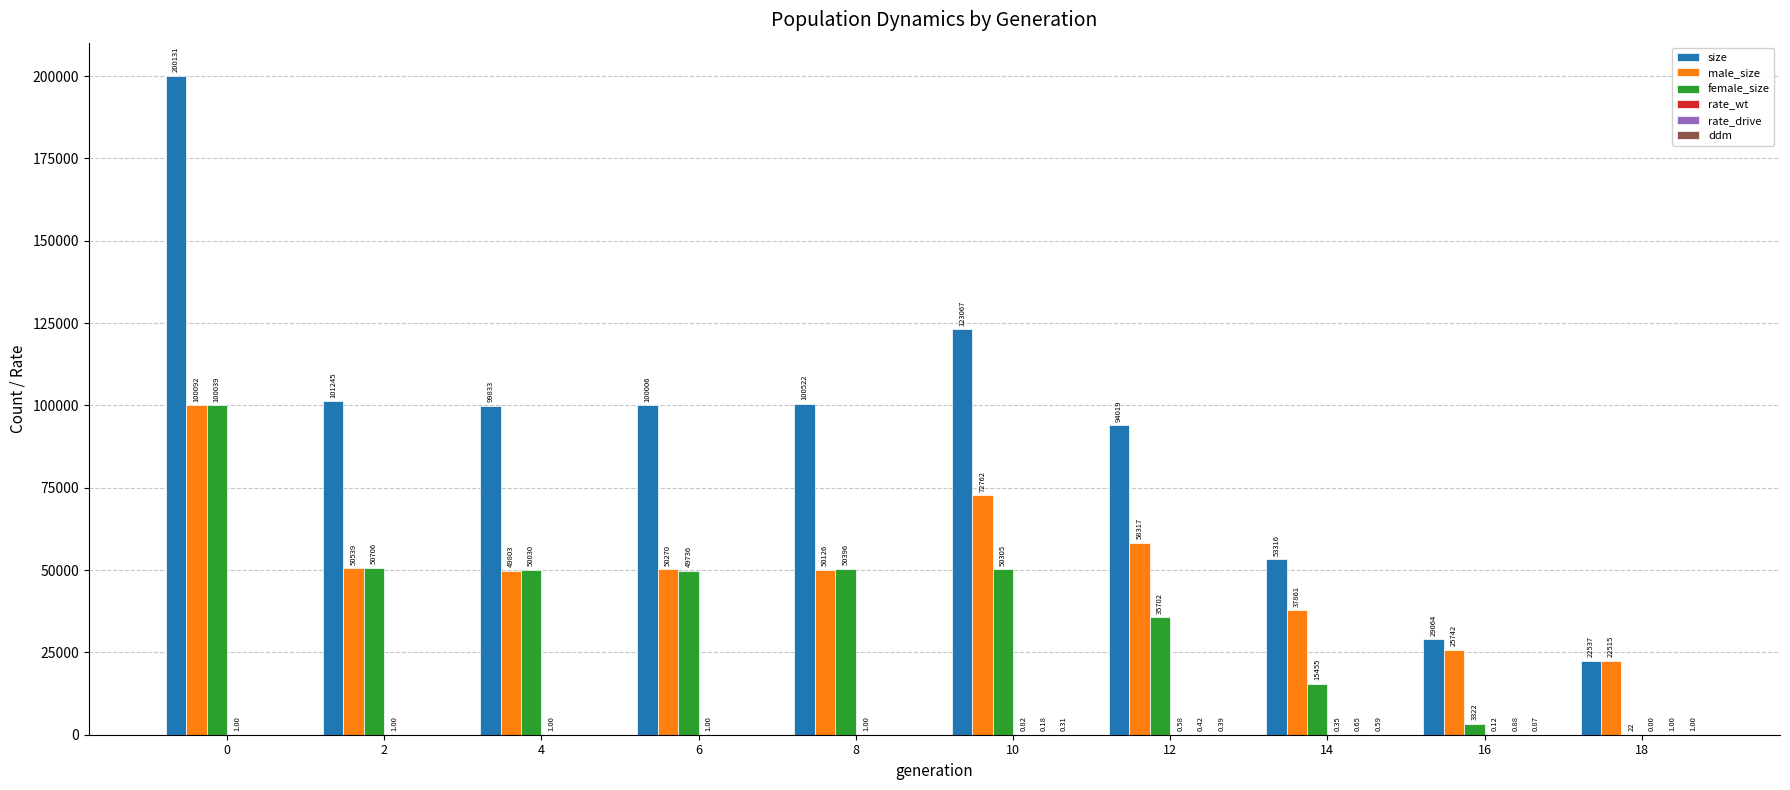

Which series has the largest total across all categories?

size